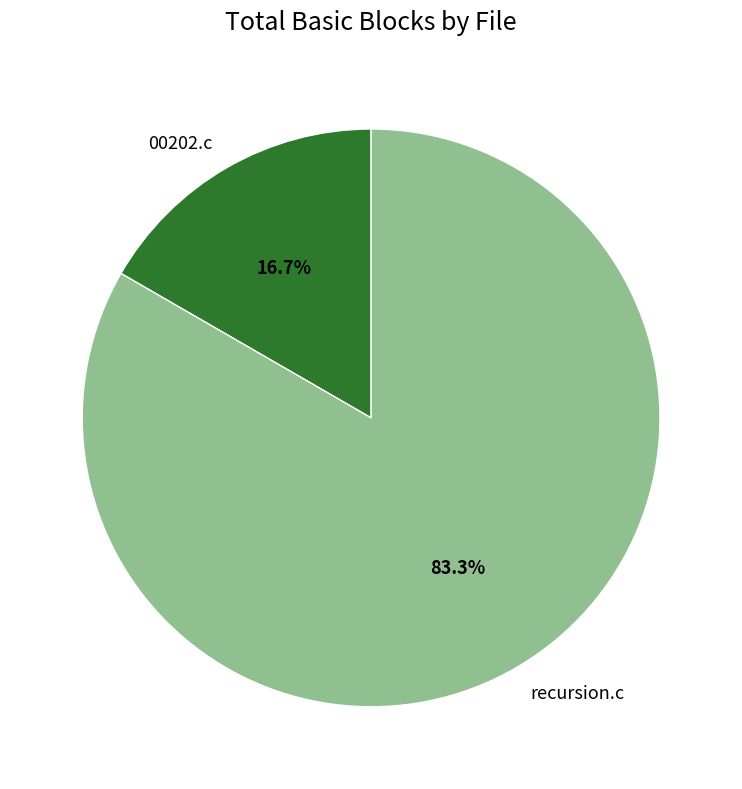

What is the total percentage of 00202.c and recursion.c?

100.0%